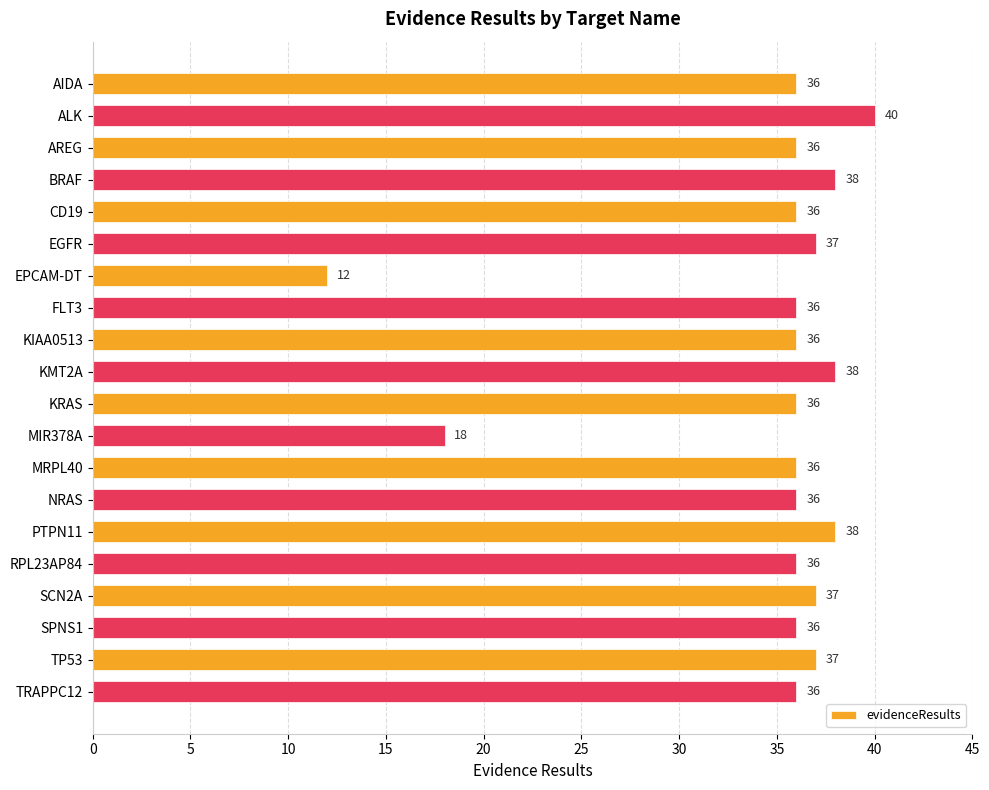

What is the change in value from MIR378A to TP53?

+19